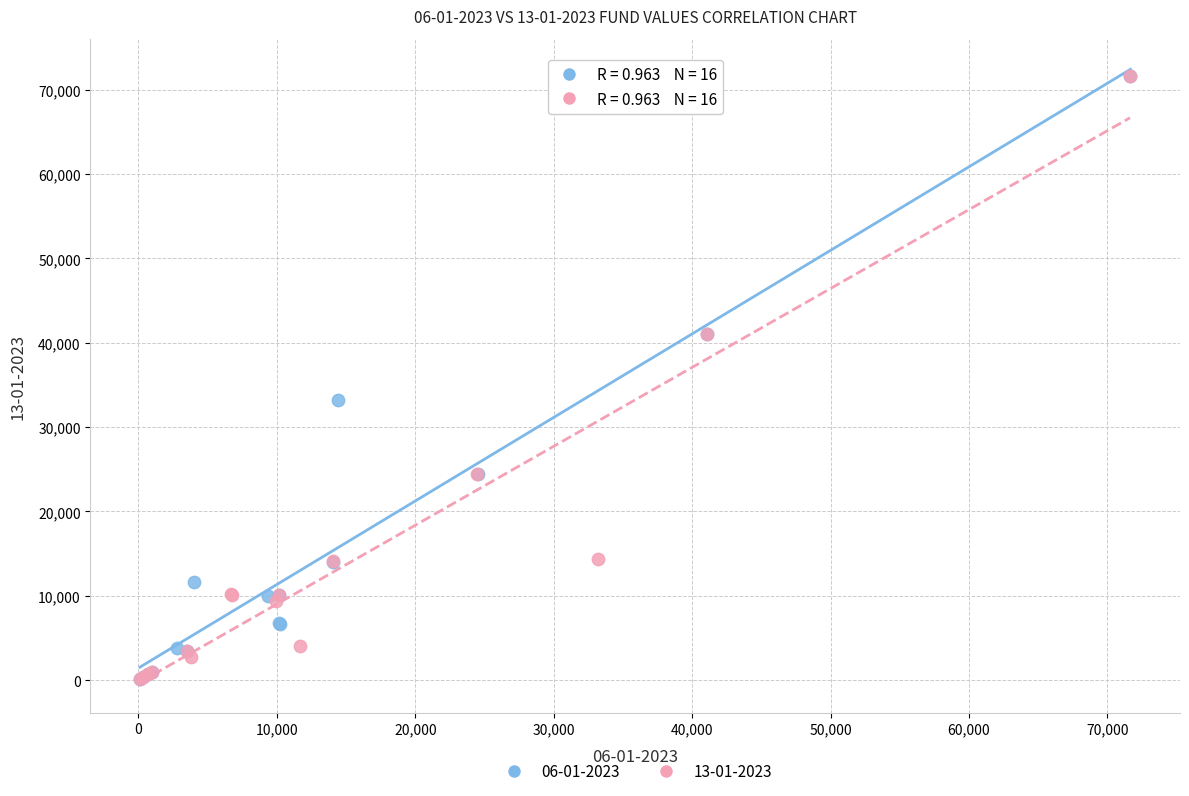

What are all the series names shown in the legend?

06-01-2023, 13-01-2023